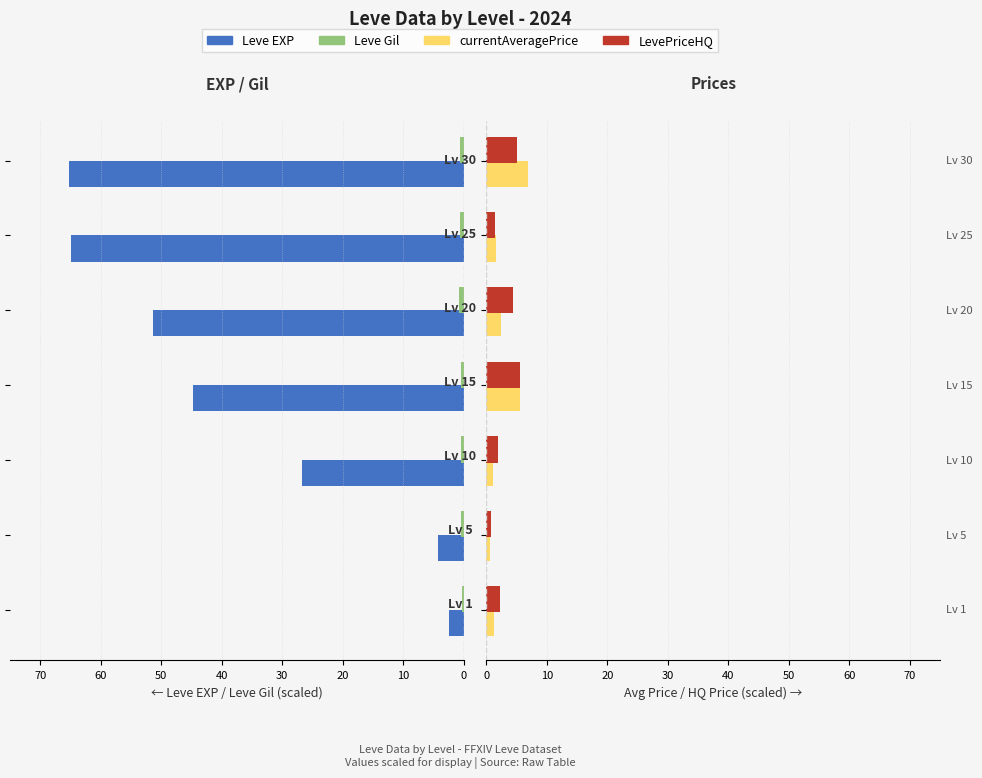

How many bars are there in total?

28